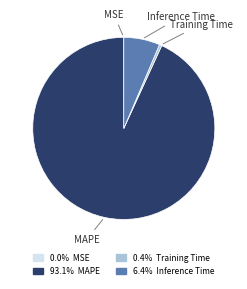

What is the largest slice in the pie chart?

MAPE